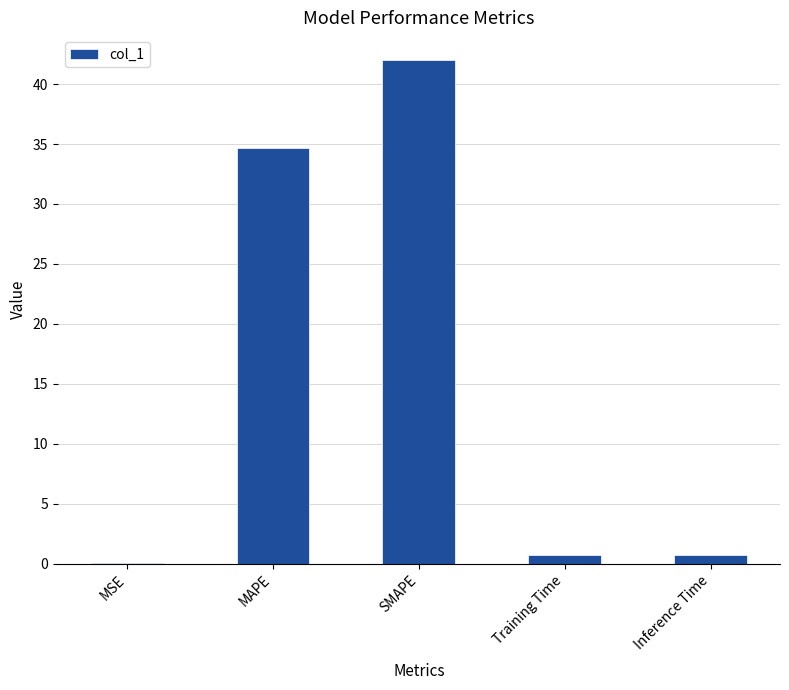

What is the sum of all values?

78.2